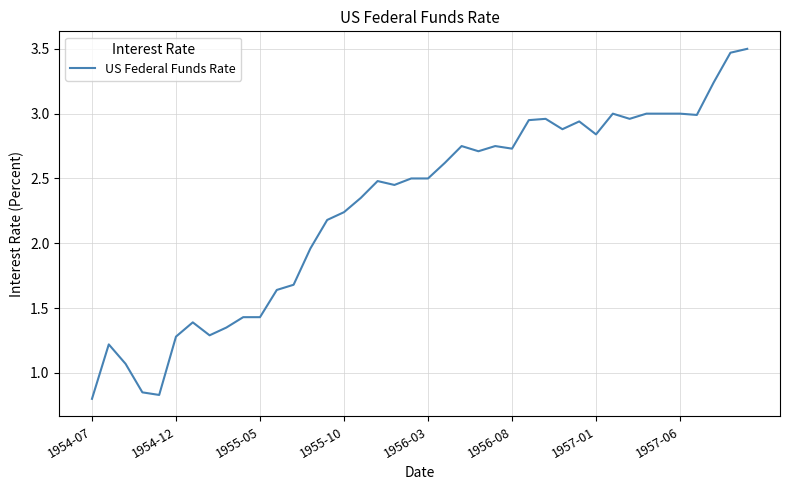

Does the chart have visible grid lines?

Yes